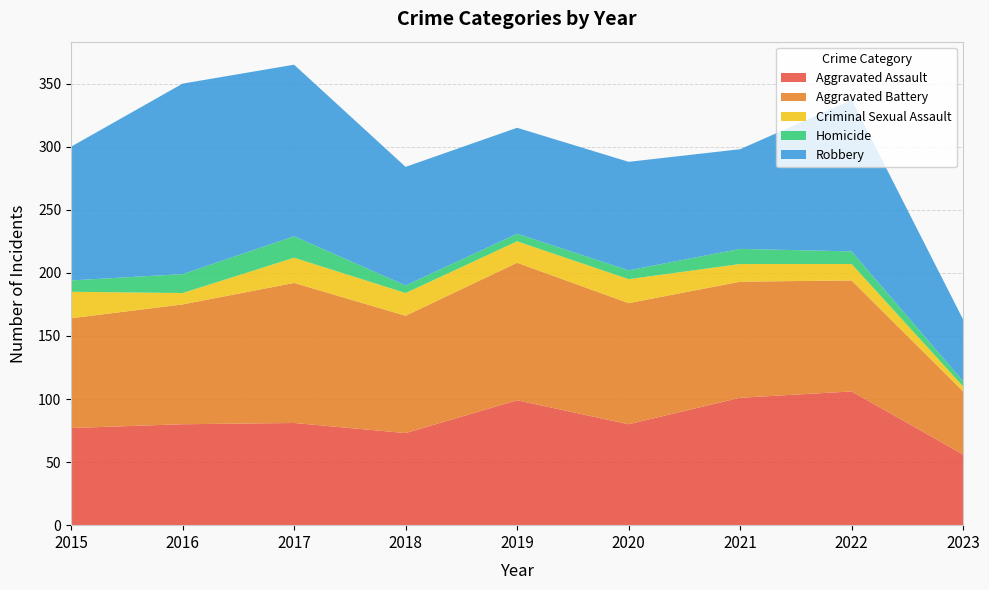

Reading right to left, what are all the values shown in this chart?

Aggravated Assault: 56	106	101	80	99	73	81	80	77
Aggravated Battery: 50	88	92	96	109	93	111	95	87
Criminal Sexual Assault: 4	13	14	19	17	18	20	9	21
Homicide: 4	10	12	7	6	6	17	15	9
Robbery: 49	120	79	86	84	94	136	151	106